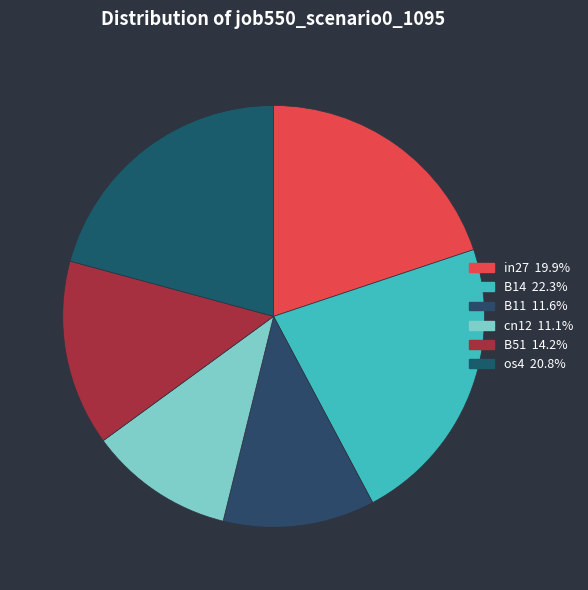

How many slices are in this pie chart?

6